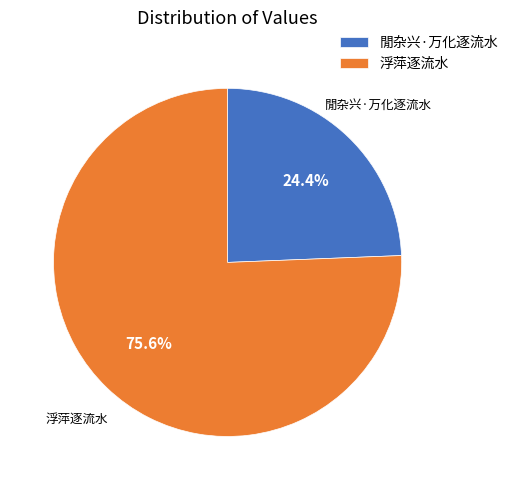

Which category accounts for the majority?

浮萍逐流水